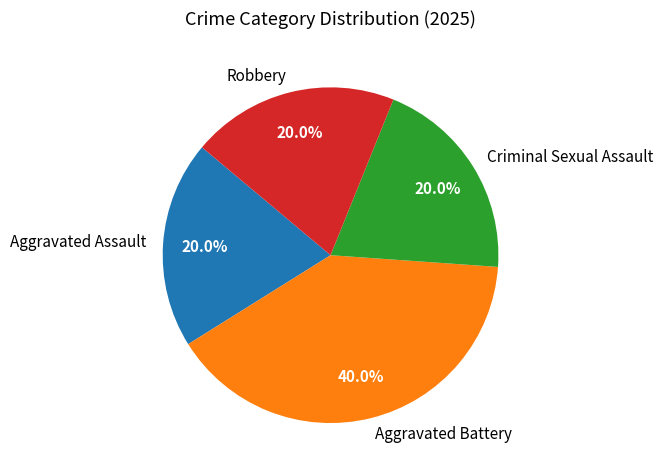

Which category has the biggest portion of the pie?

Aggravated Battery